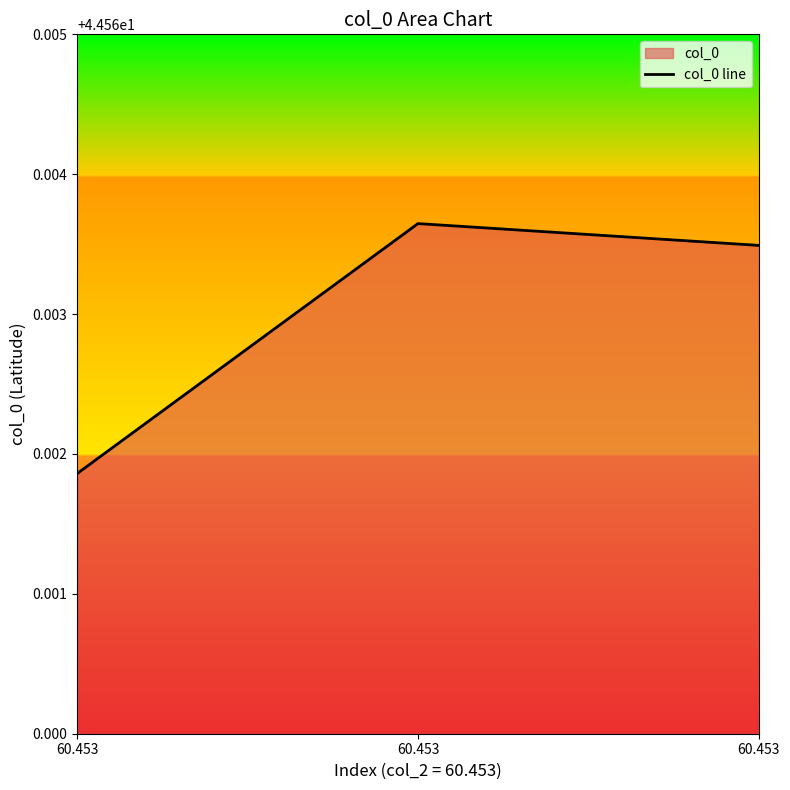

List the labels in order of value, largest first.

60.453, 60.453, 60.453